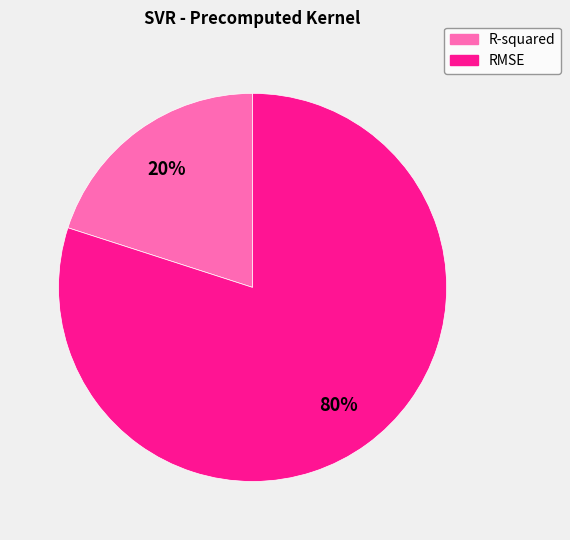

True or false: RMSE accounts for 80% of the total.

True